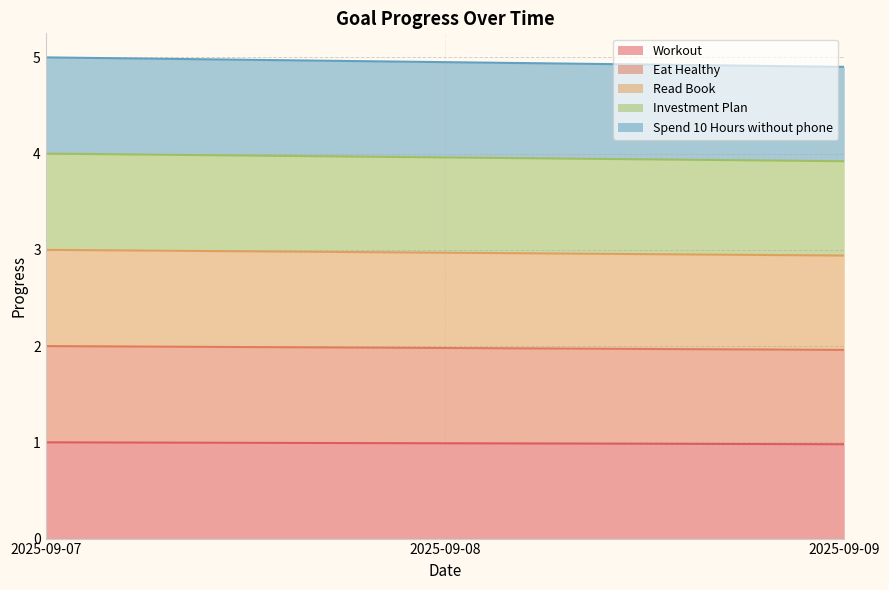

Which label corresponds to the smallest value in the chart?

2025-09-09